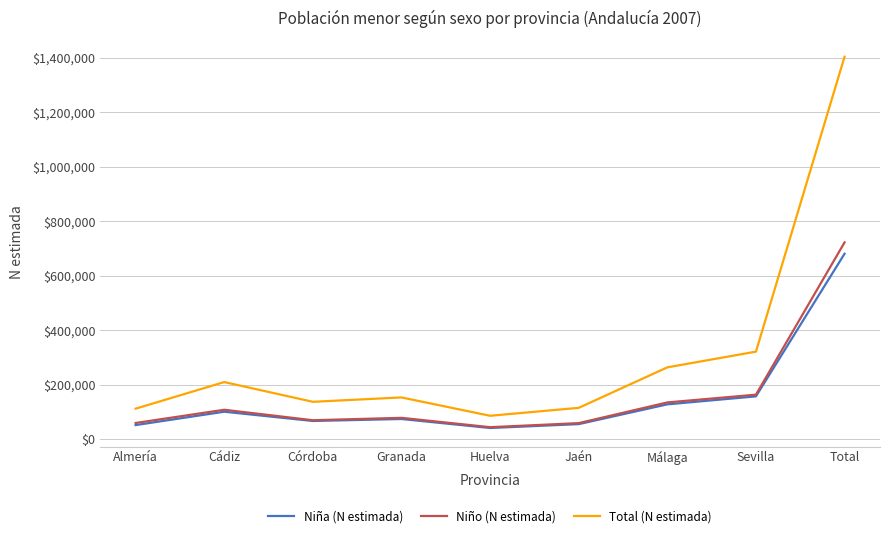

Which category has the highest value in the Niño (N estimada) series?

Total